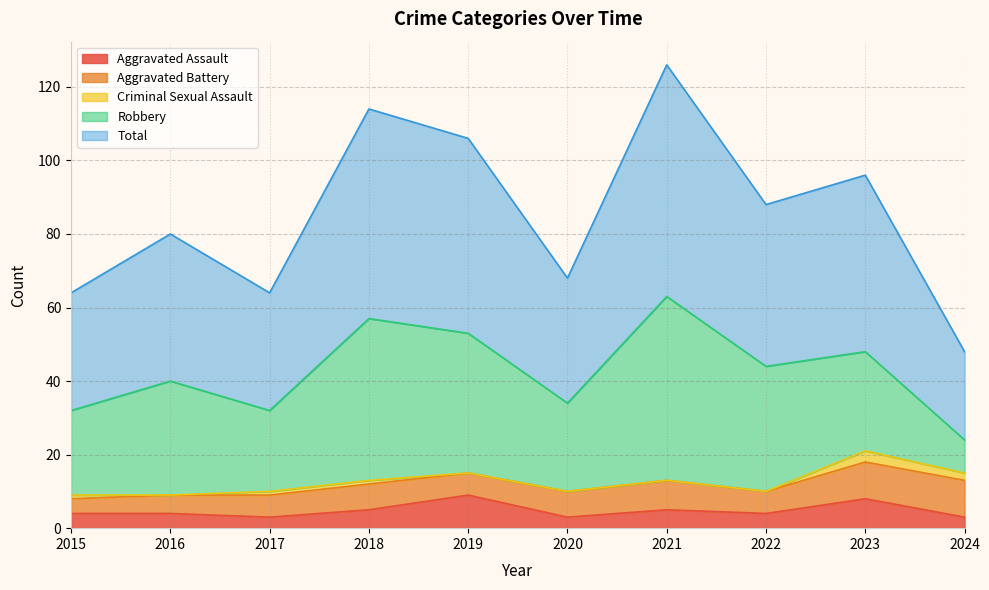

At which label does Aggravated Assault reach its peak?

2019